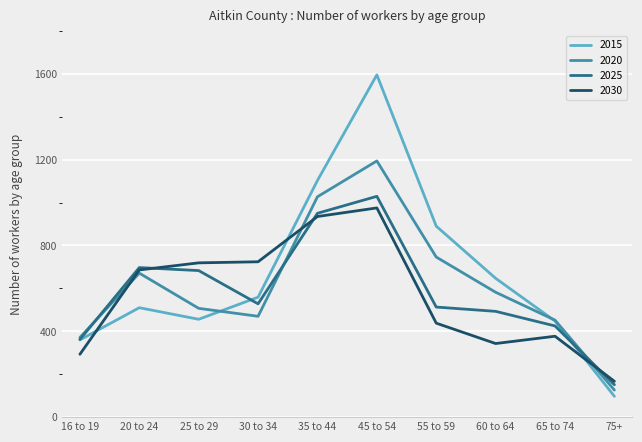

Is this an area chart (filled region under the line)?

No